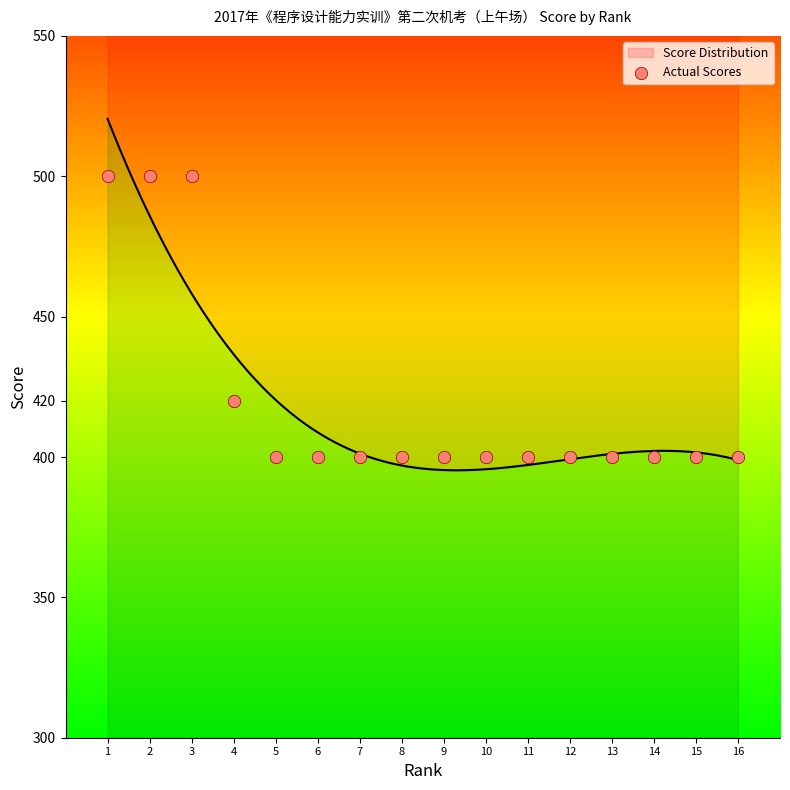

Which has a higher value, 12 or 7?

12